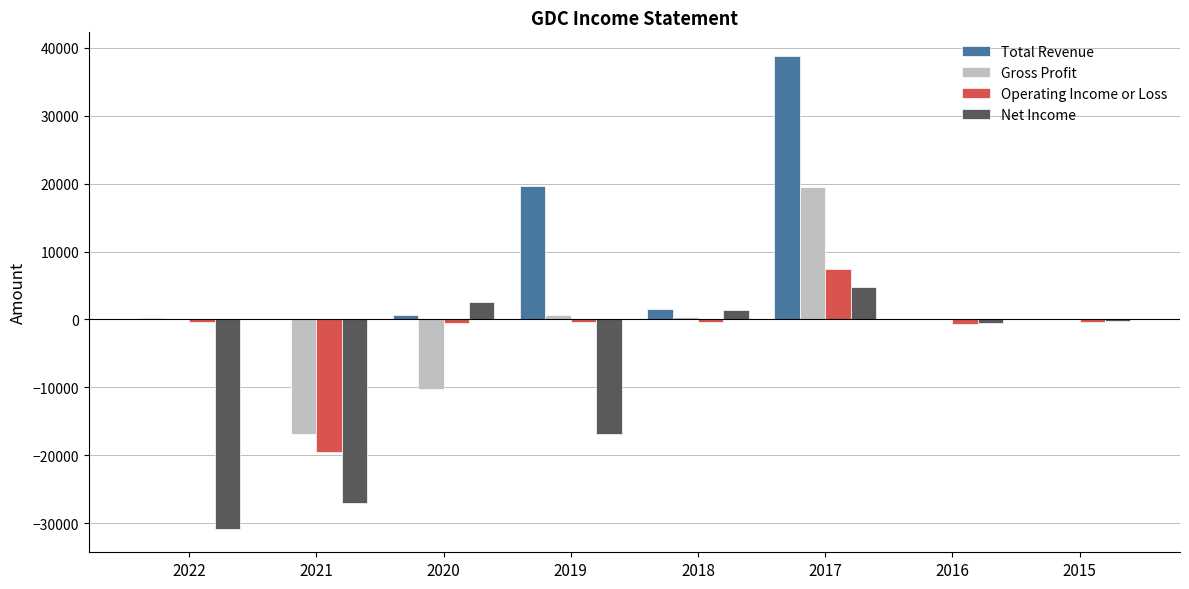

Read the Total Revenue value at 2022.

200